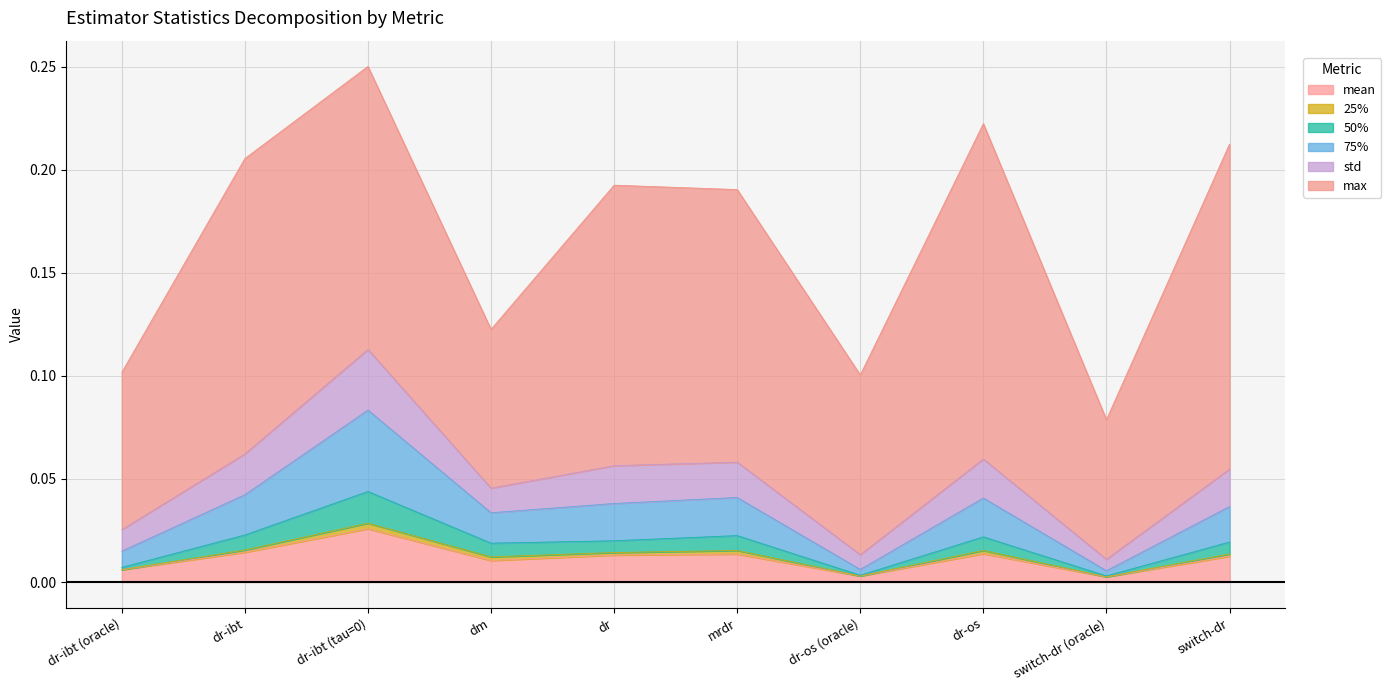

Which label corresponds to the largest value in the chart?

dr-ibt (tau=0)